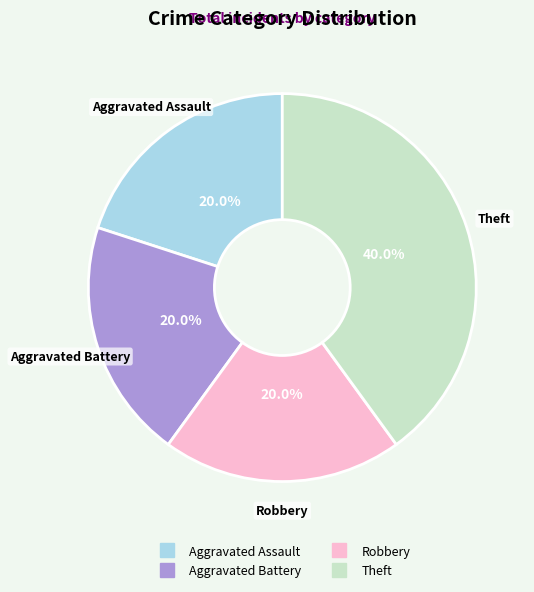

What is the largest slice in the pie chart?

Theft